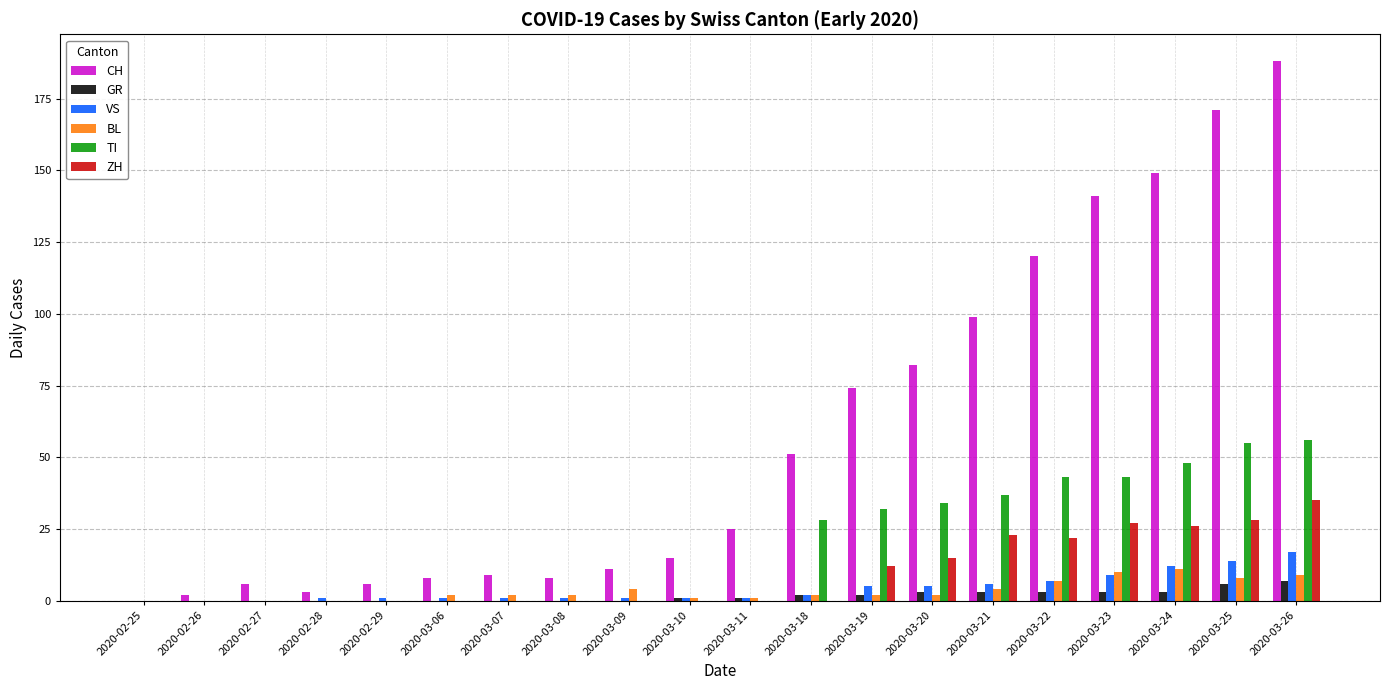

Reading left to right, transcribe all the data shown in this chart.

CH: 2020-02-25=0	2020-02-26=2	2020-02-27=6	2020-02-28=3	2020-02-29=6	2020-03-06=8	2020-03-07=9	2020-03-08=8	2020-03-09=11	2020-03-10=15	2020-03-11=25	2020-03-18=51	2020-03-19=74	2020-03-20=82	2020-03-21=99	2020-03-22=120	2020-03-23=141	2020-03-24=149	2020-03-25=171	2020-03-26=188
GR: 2020-02-25=0	2020-02-26=0	2020-02-27=0	2020-02-28=0	2020-02-29=0	2020-03-06=0	2020-03-07=0	2020-03-08=0	2020-03-09=0	2020-03-10=1	2020-03-11=1	2020-03-18=2	2020-03-19=2	2020-03-20=3	2020-03-21=3	2020-03-22=3	2020-03-23=3	2020-03-24=3	2020-03-25=6	2020-03-26=7
VS: 2020-02-25=0	2020-02-26=0	2020-02-27=0	2020-02-28=1	2020-02-29=1	2020-03-06=1	2020-03-07=1	2020-03-08=1	2020-03-09=1	2020-03-10=1	2020-03-11=1	2020-03-18=2	2020-03-19=5	2020-03-20=5	2020-03-21=6	2020-03-22=7	2020-03-23=9	2020-03-24=12	2020-03-25=14	2020-03-26=17
BL: 2020-02-25=0	2020-02-26=0	2020-02-27=0	2020-02-28=0	2020-02-29=0	2020-03-06=2	2020-03-07=2	2020-03-08=2	2020-03-09=4	2020-03-10=1	2020-03-11=1	2020-03-18=2	2020-03-19=2	2020-03-20=2	2020-03-21=4	2020-03-22=7	2020-03-23=10	2020-03-24=11	2020-03-25=8	2020-03-26=9
TI: 2020-02-25=0	2020-02-26=0	2020-02-27=0	2020-02-28=0	2020-02-29=0	2020-03-06=0	2020-03-07=0	2020-03-08=0	2020-03-09=0	2020-03-10=0	2020-03-11=0	2020-03-18=28	2020-03-19=32	2020-03-20=34	2020-03-21=37	2020-03-22=43	2020-03-23=43	2020-03-24=48	2020-03-25=55	2020-03-26=56
ZH: 2020-02-25=0	2020-02-26=0	2020-02-27=0	2020-02-28=0	2020-02-29=0	2020-03-06=0	2020-03-07=0	2020-03-08=0	2020-03-09=0	2020-03-10=0	2020-03-11=0	2020-03-18=0	2020-03-19=12	2020-03-20=15	2020-03-21=23	2020-03-22=22	2020-03-23=27	2020-03-24=26	2020-03-25=28	2020-03-26=35